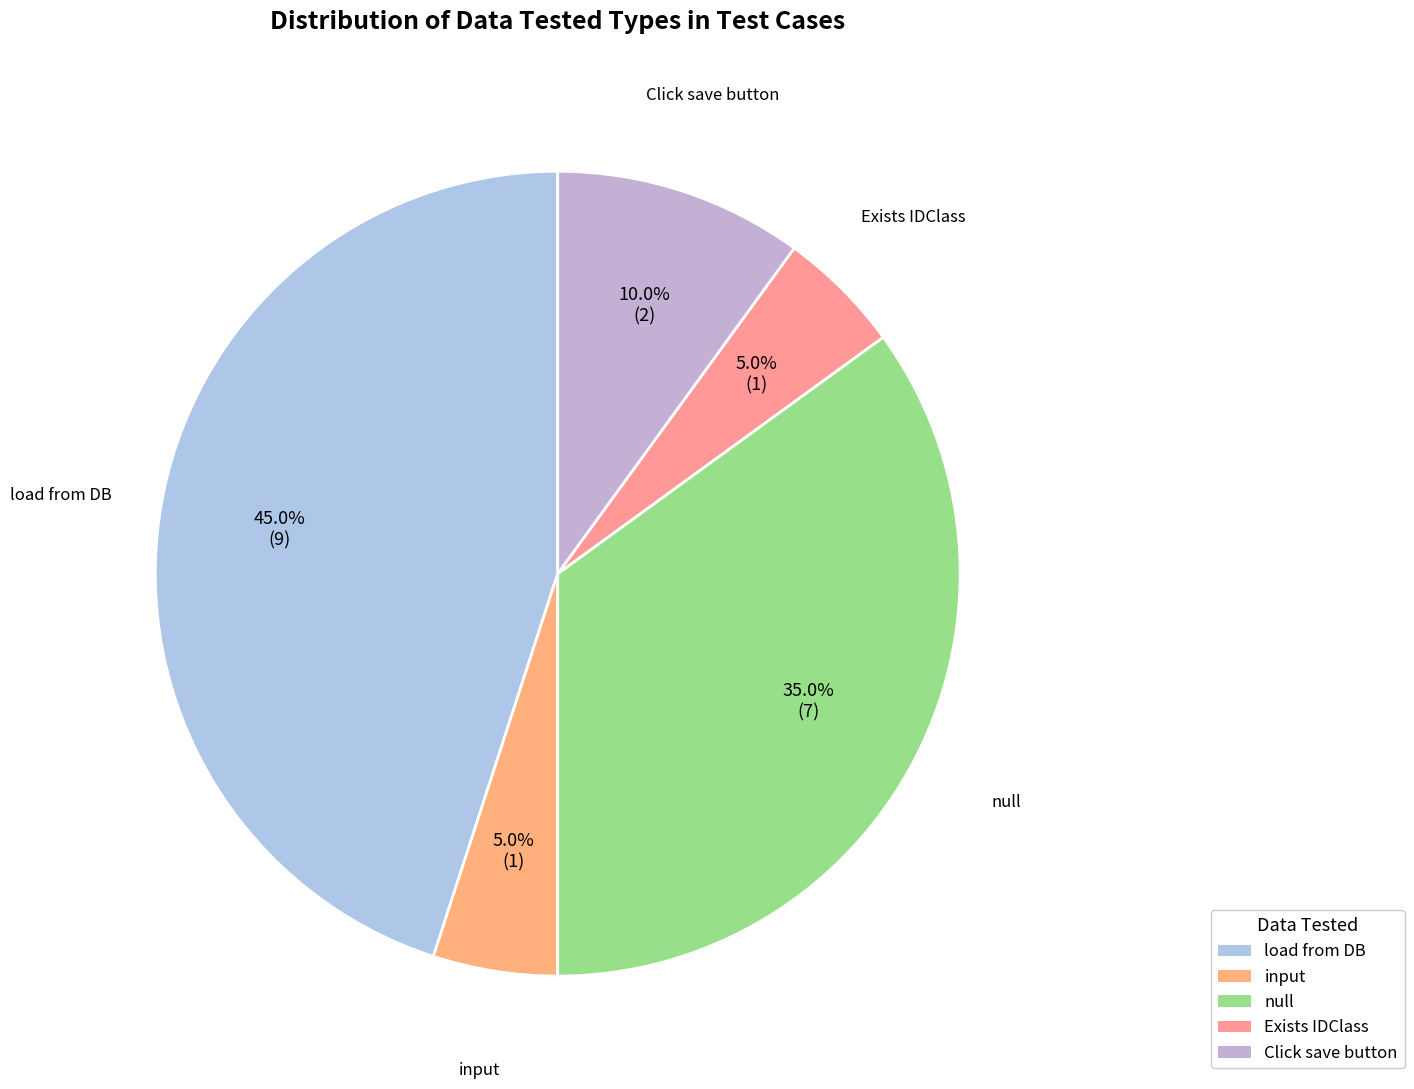

Does any single category account for the majority?

No